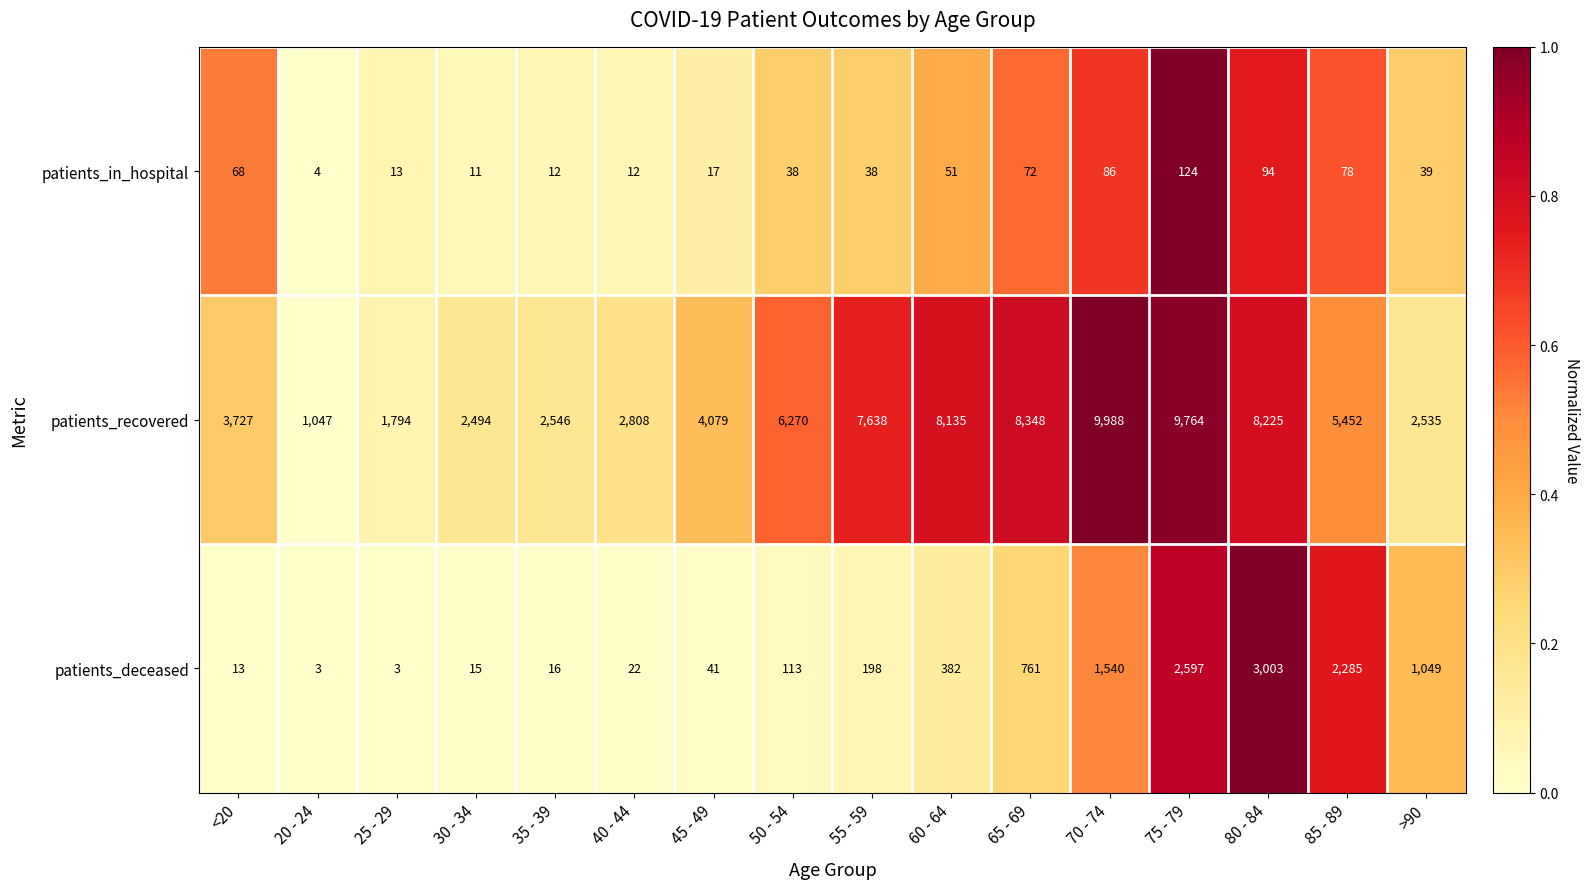

Is the value of patients_deceased at 45 - 49 greater than the value of patients_in_hospital at 80 - 84?

No